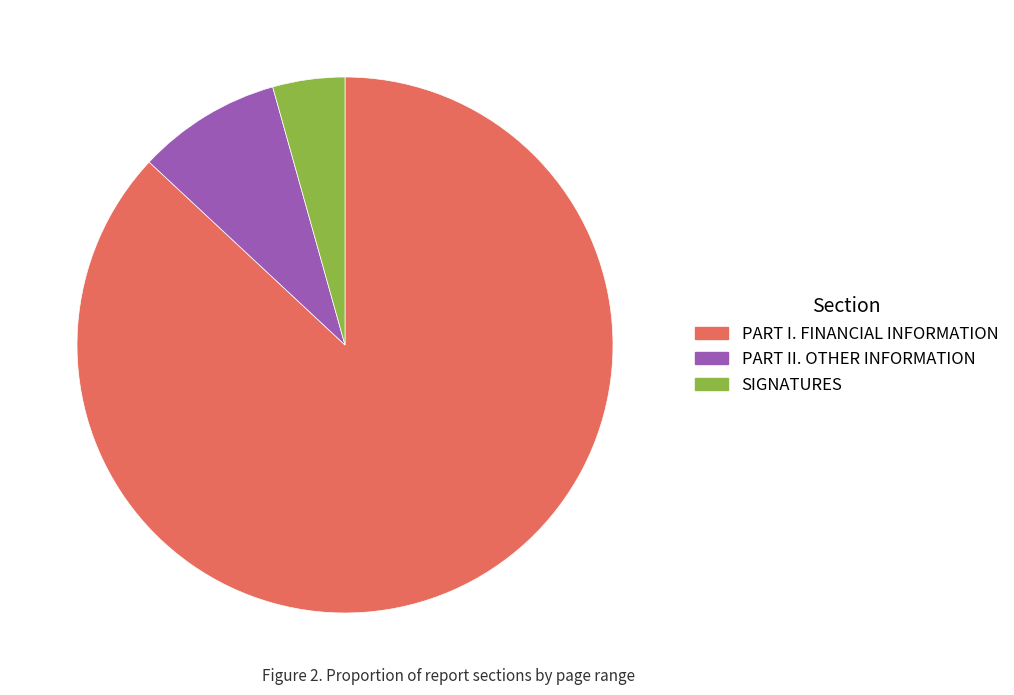

How many segments does this pie chart have?

3